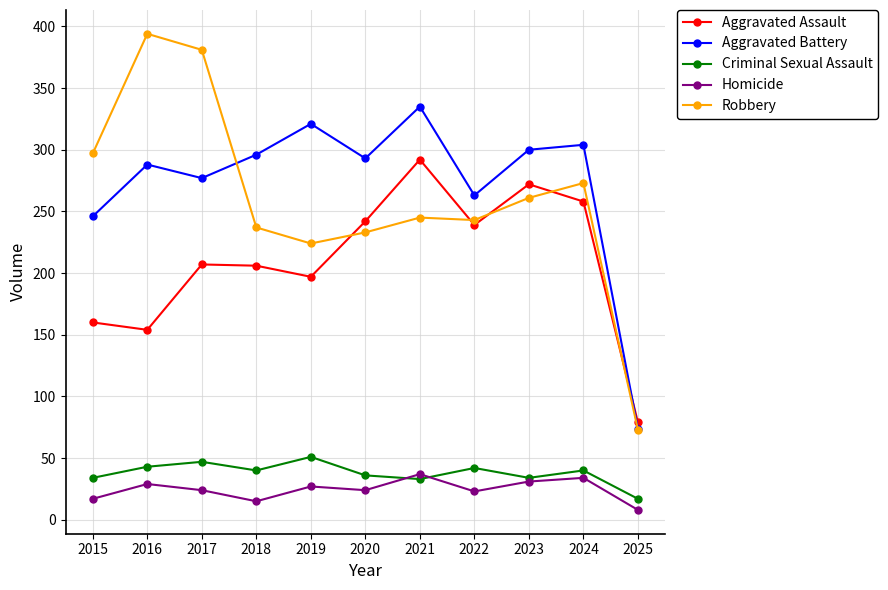

What is the total value across all series at 2024?

909